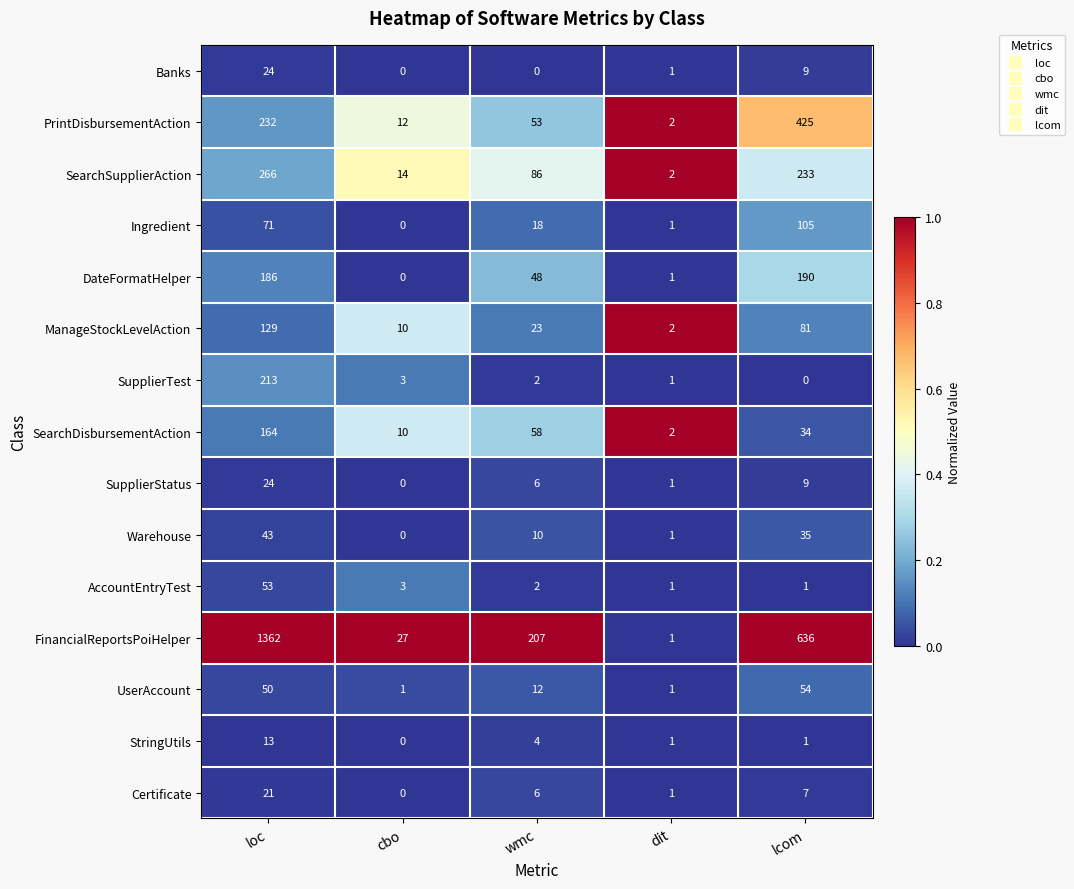

At which label does PrintDisbursementAction reach its minimum?

dit